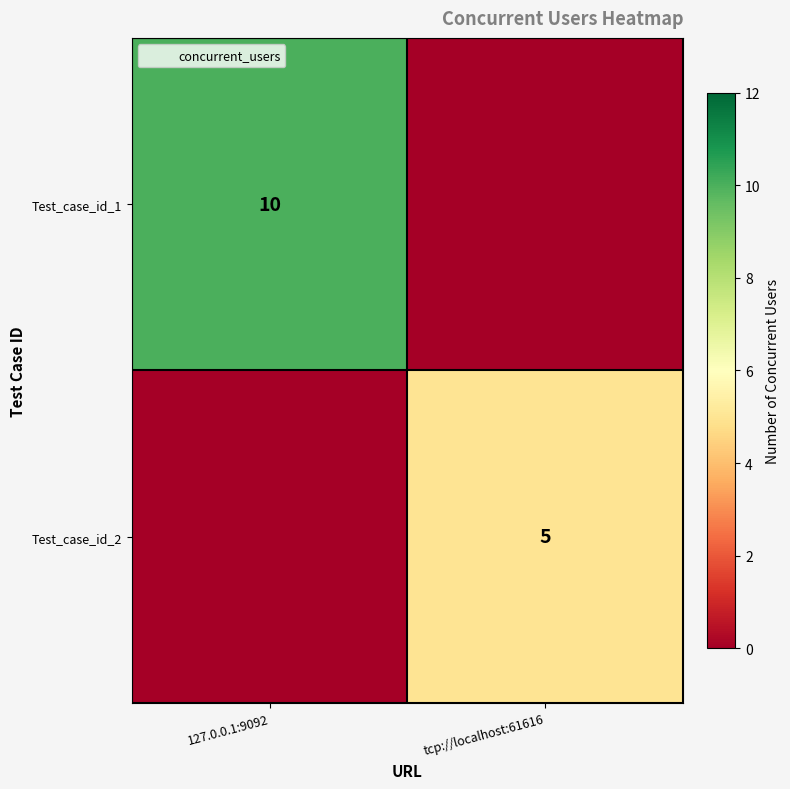

True or false: Test_case_id_1 has a value of 17 at 127.0.0.1:9092.

False